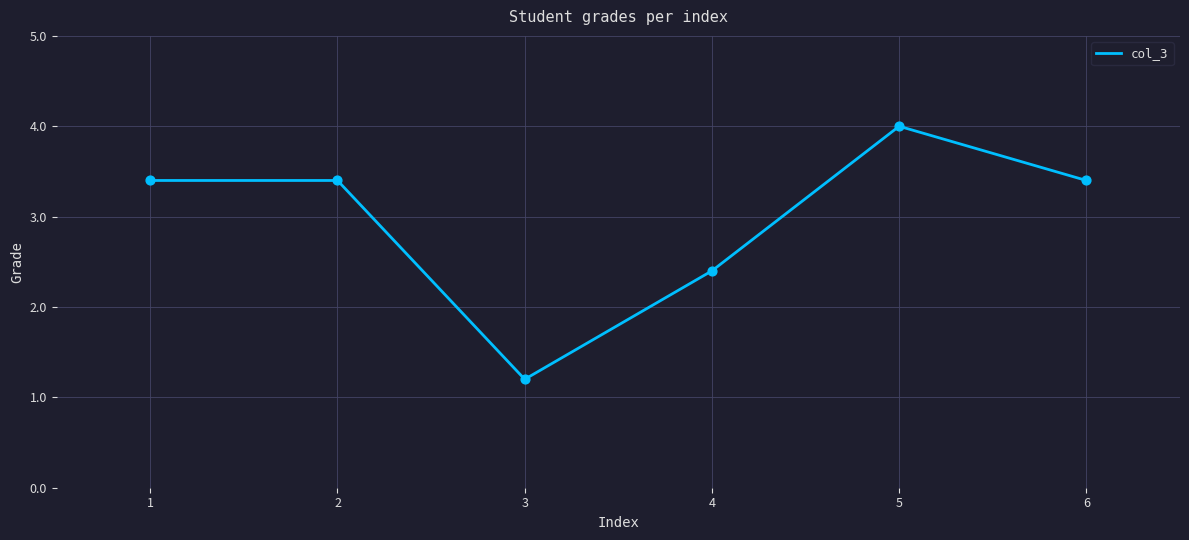

Approximately how many times larger is the value at 3 compared to 2?

0.4